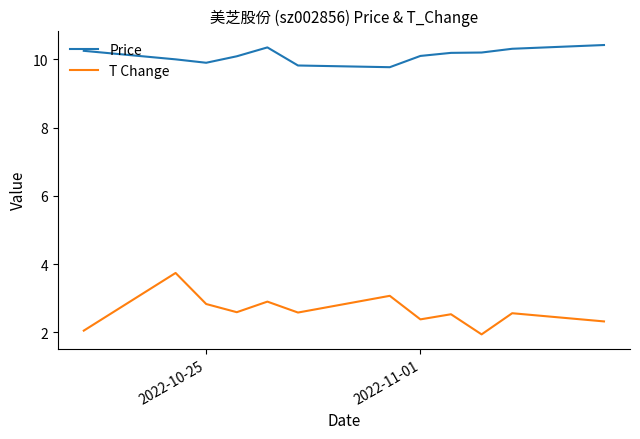

Rank the series by their average value, from lowest to highest.

T Change, Price